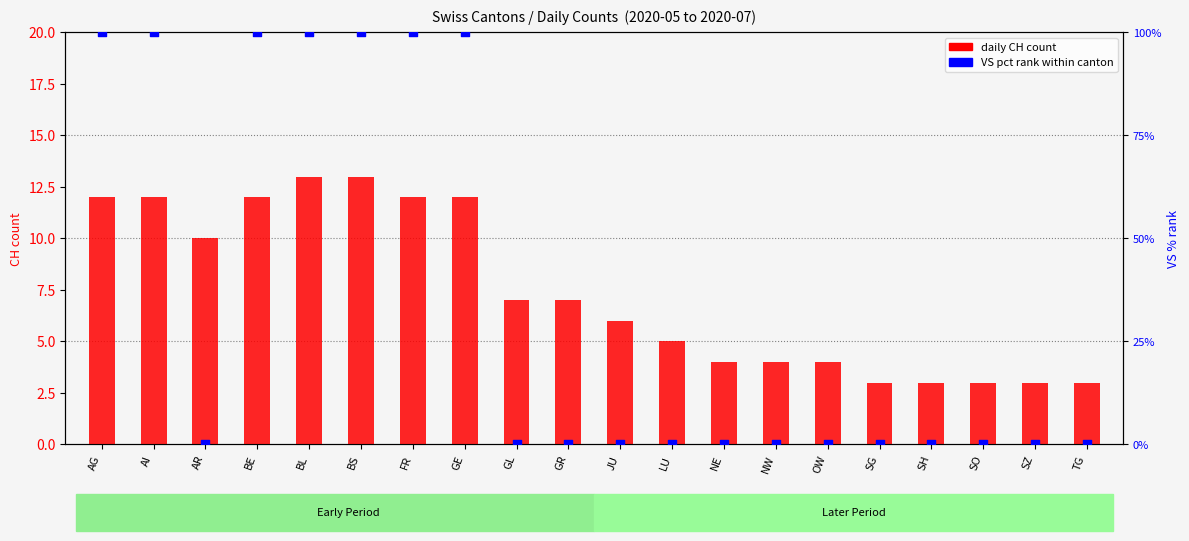

What is the total value across all series at SH?

3